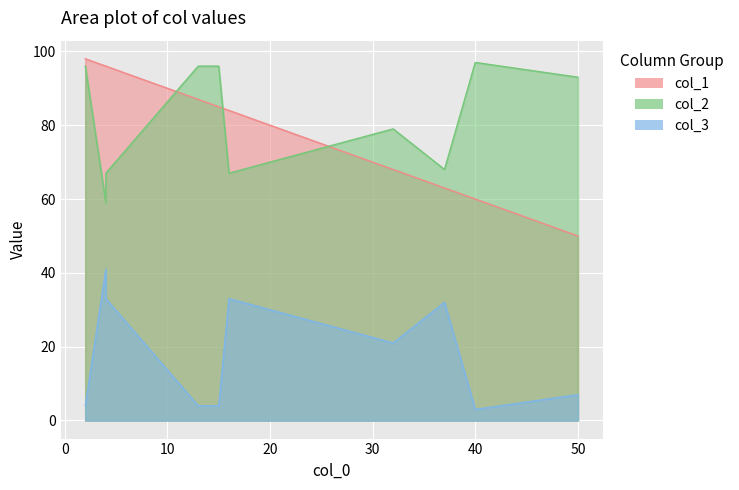

What is the average value of the col_3 series?

18